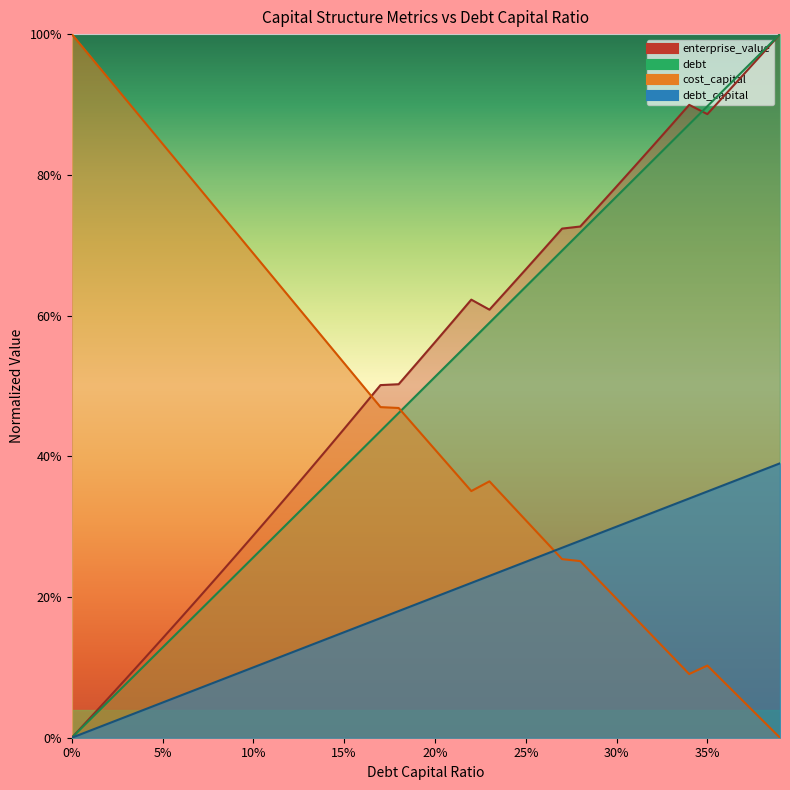

What is the total value across all series at 0.01?

1.0